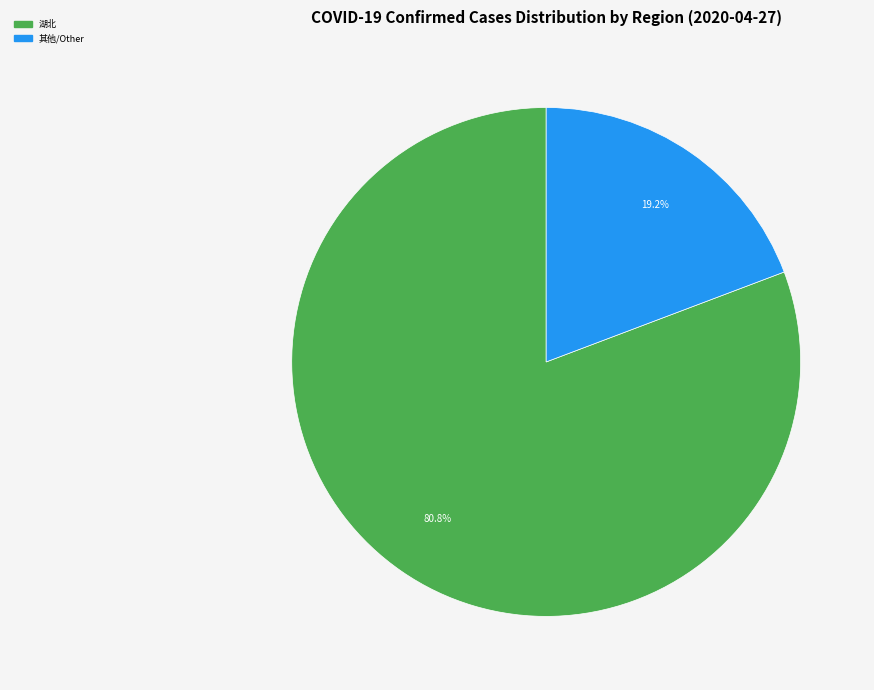

Combined, do 其他/Other and 湖北 account for over 50%?

Yes